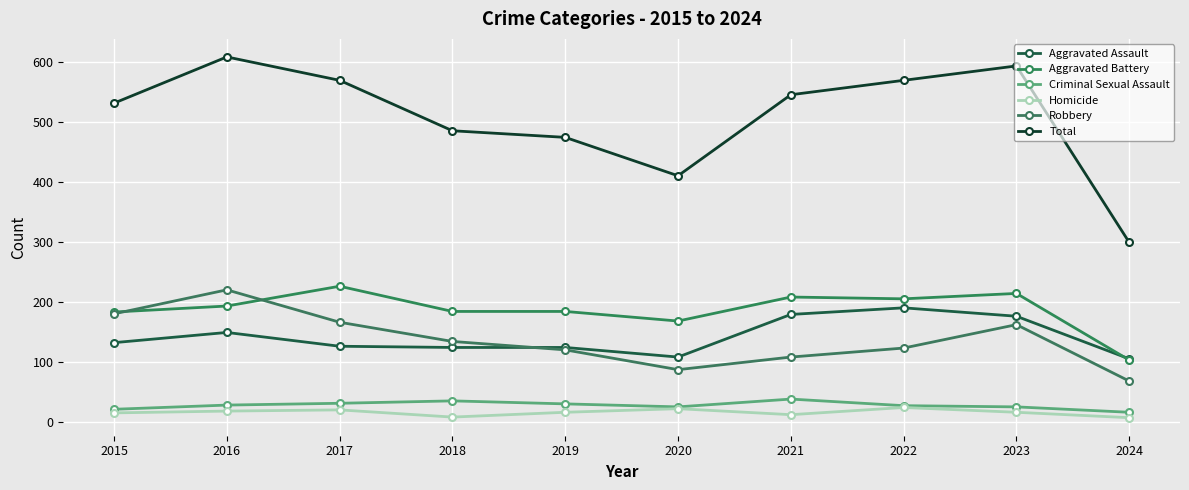

How many series are shown in this chart?

6